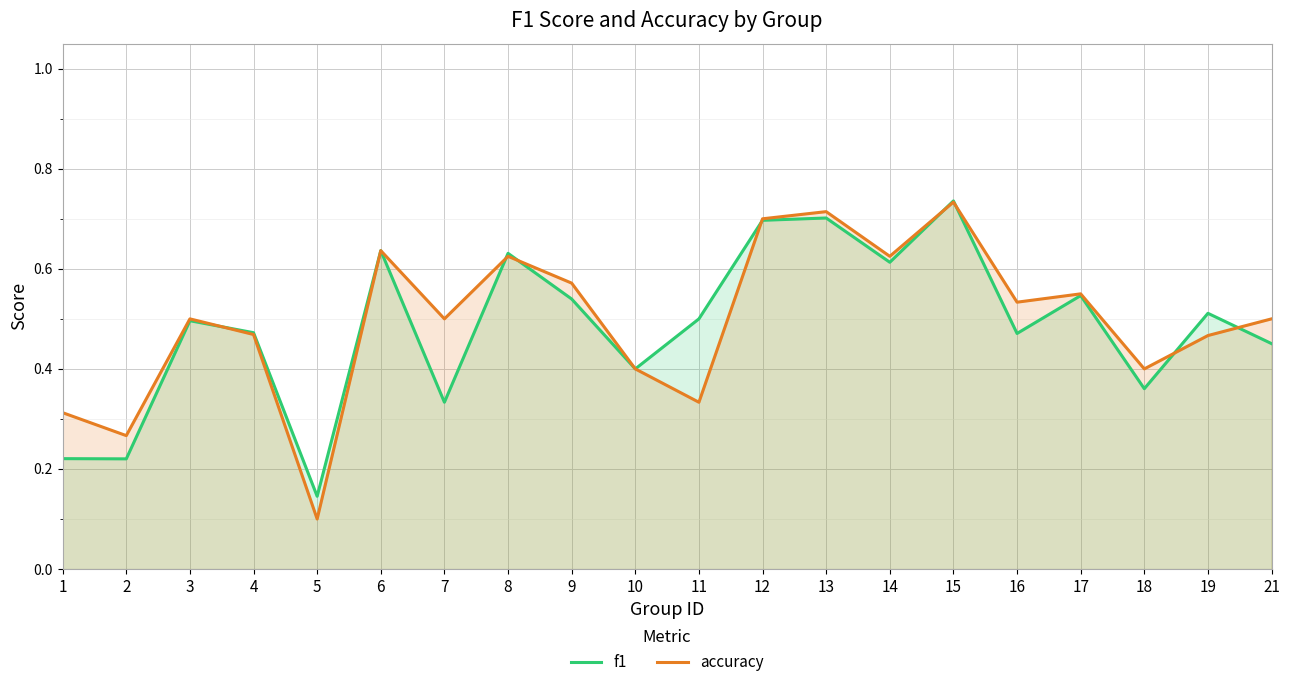

What is the sum of all accuracy values?

9.9